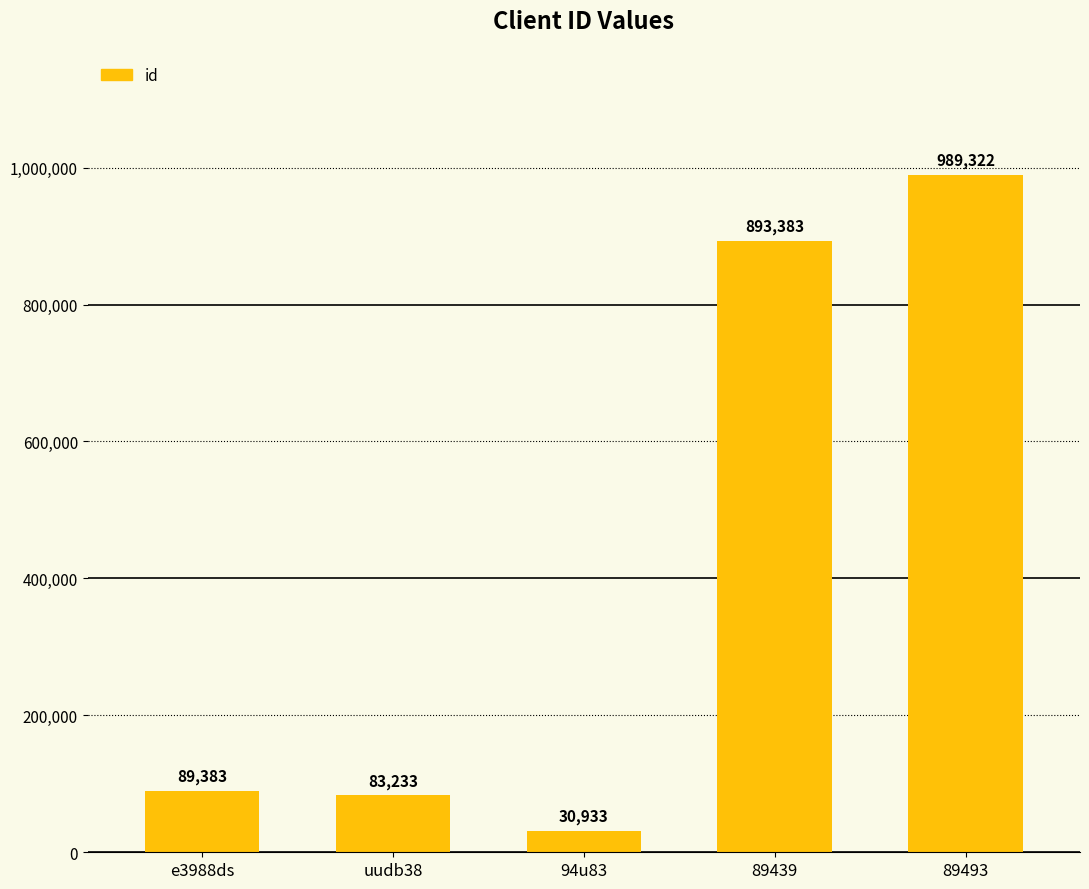

Between e3988ds and 89439, which is larger?

89439